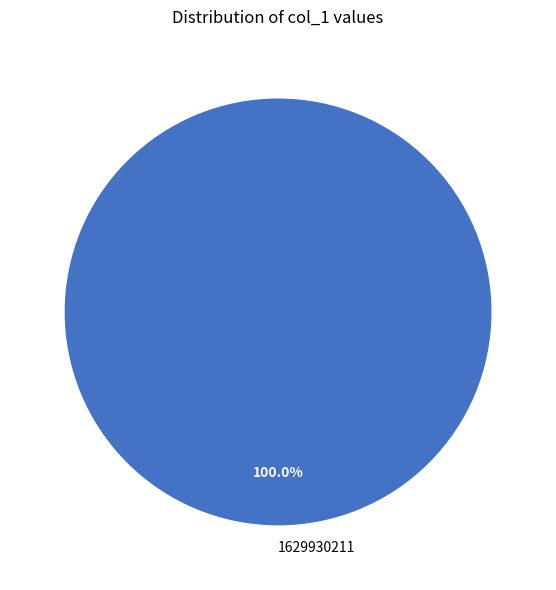

What is the majority slice?

1629930211